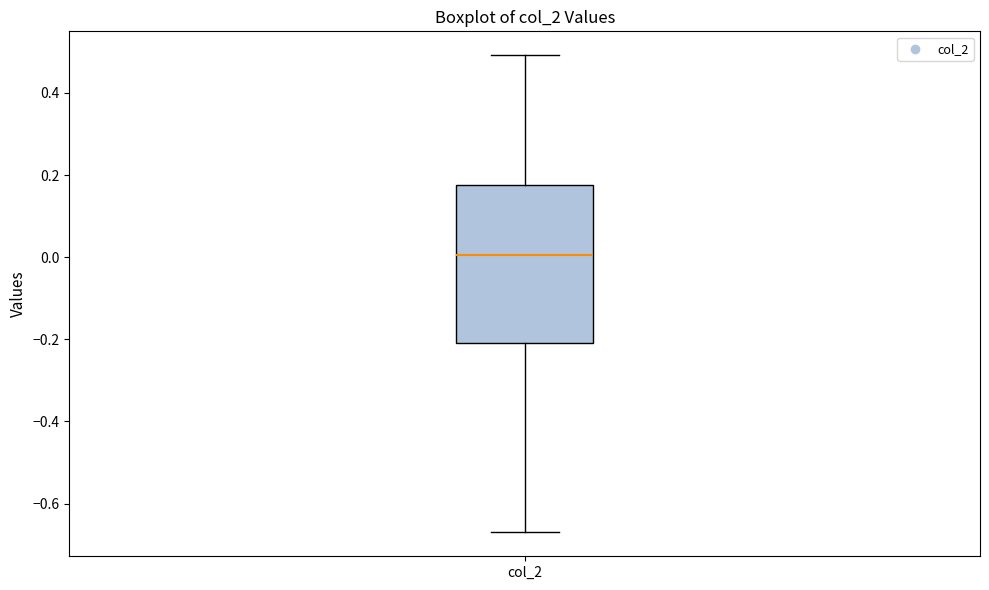

Transcribe this box plot: give where the median line is, the range the box spans, and where the two whiskers end, as read against the y-axis. The values are not printed on the chart, so give them approximately, as read against the axis.

median 0.00, box -0.20 to 0.18, whiskers -0.68 to 0.50